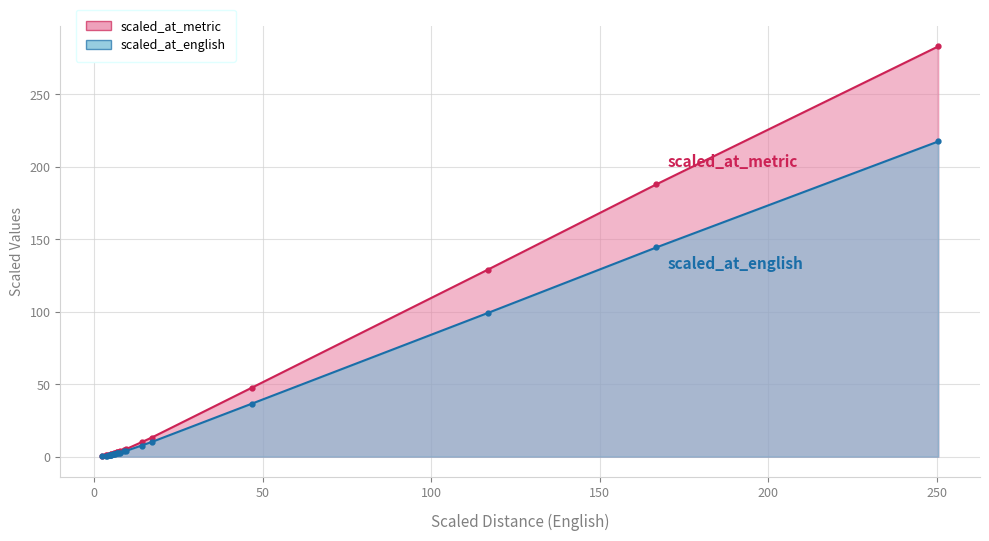

How many lines are shown in the chart?

2